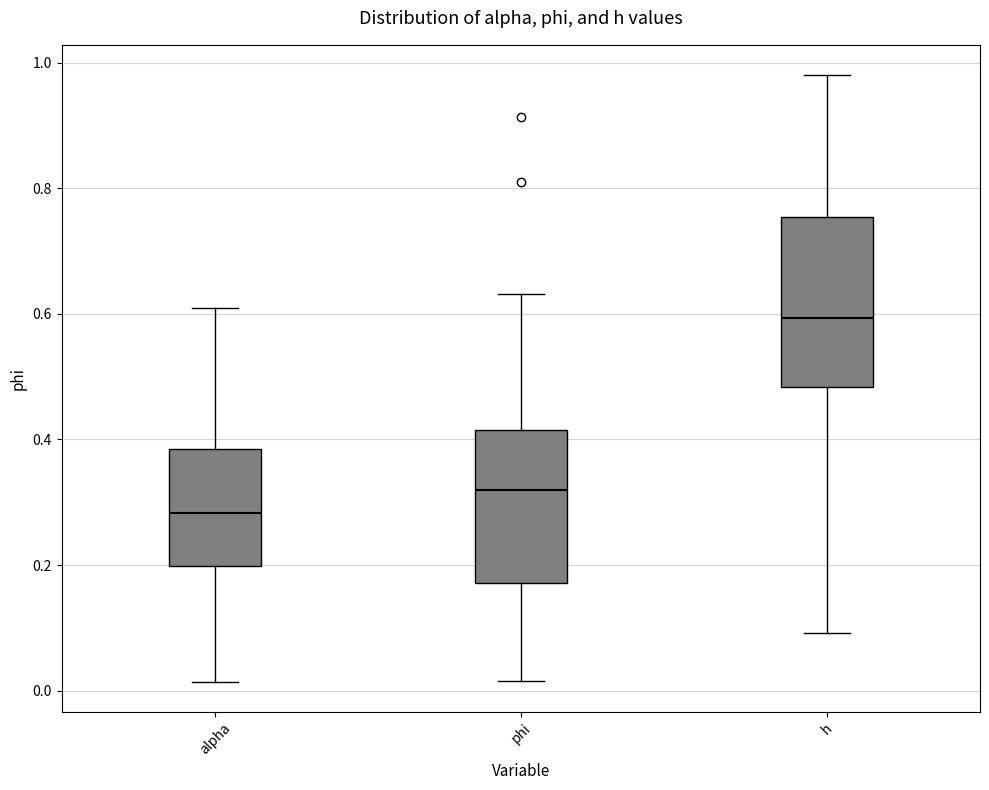

Comparing the boxes themselves (not the whiskers), which one is the tallest?

h